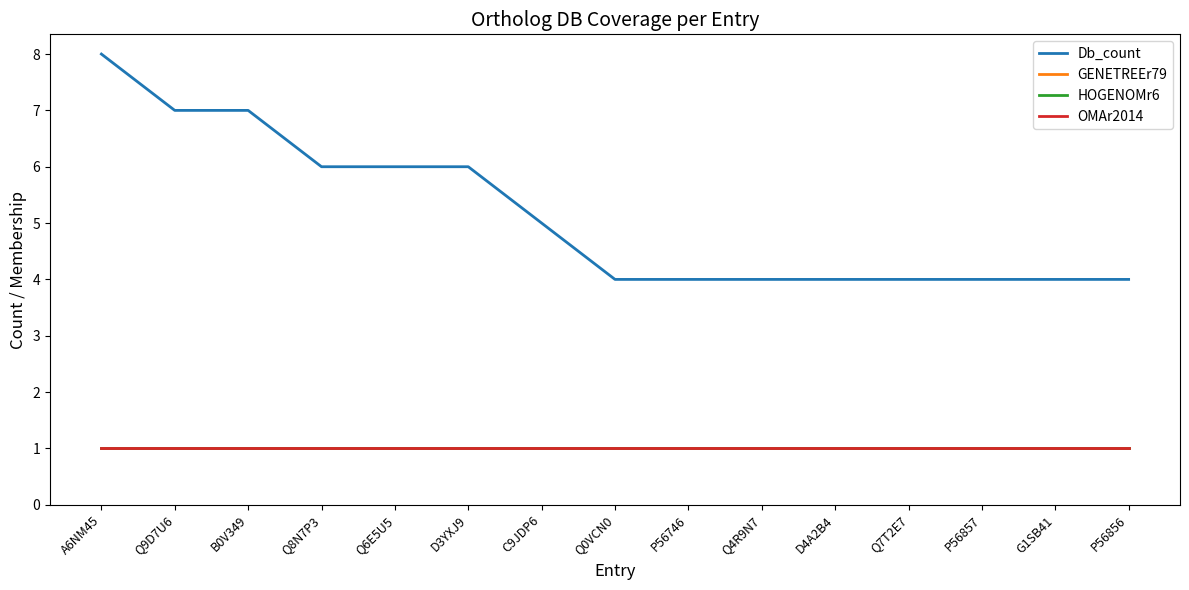

Read the HOGENOMr6 value at Q4R9N7.

1